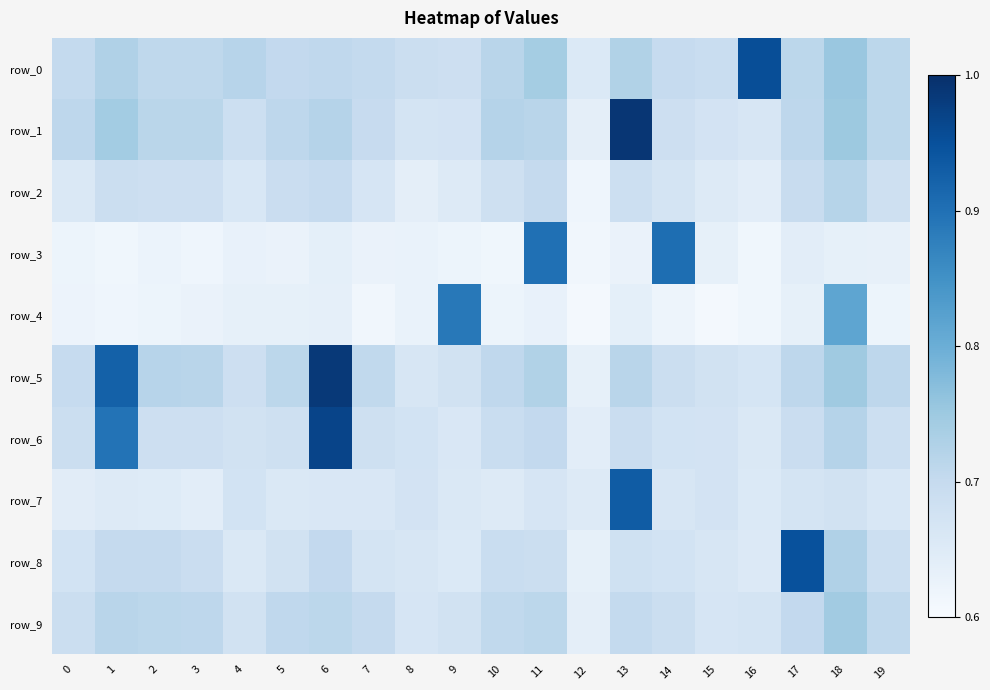

What is the maximum value for row_3?

0.9